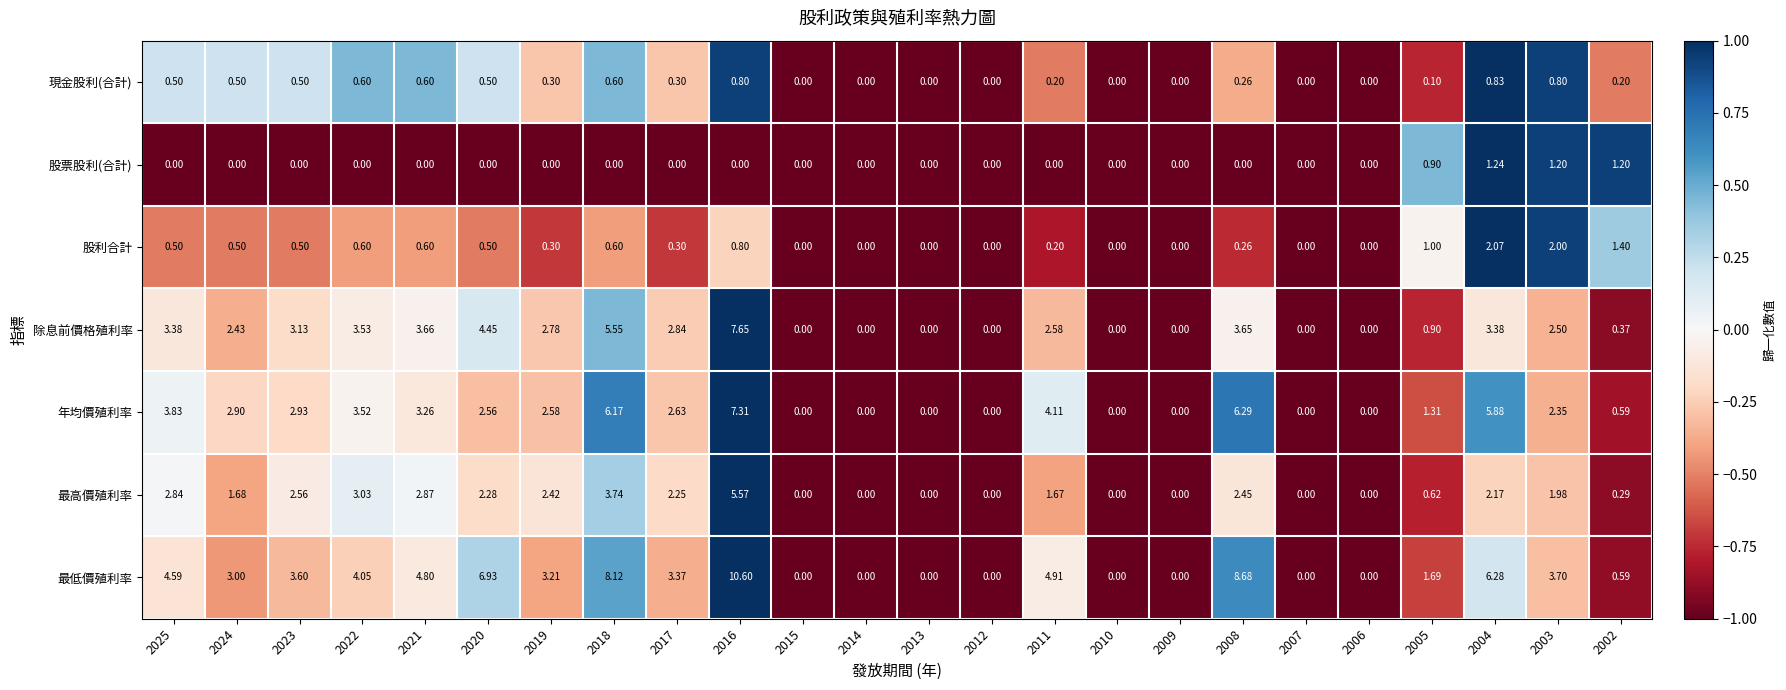

Which series has the largest range (max minus min)?

最低價殖利率